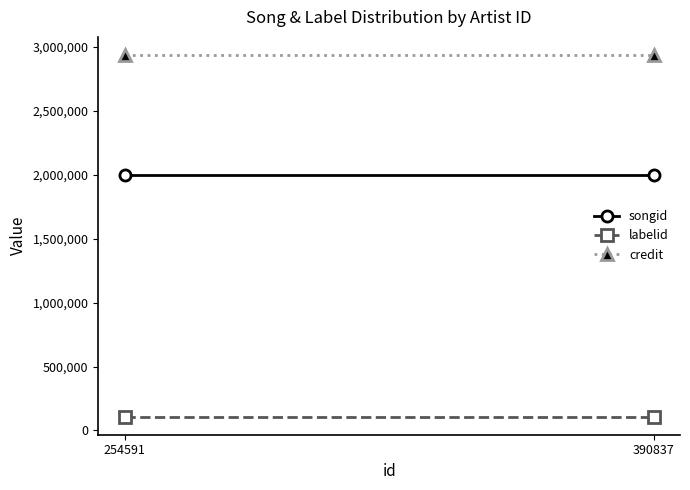

What are all the series names shown in the legend?

songid, labelid, credit